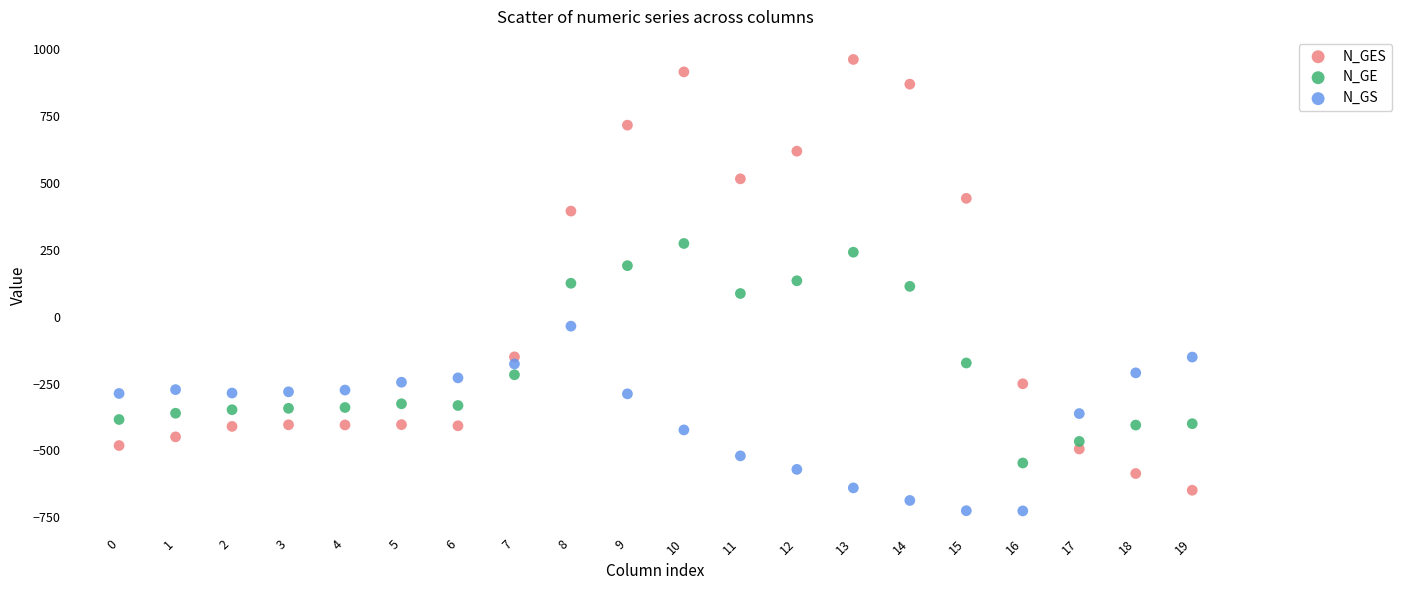

Which series has the widest spread of Y values?

N_GES